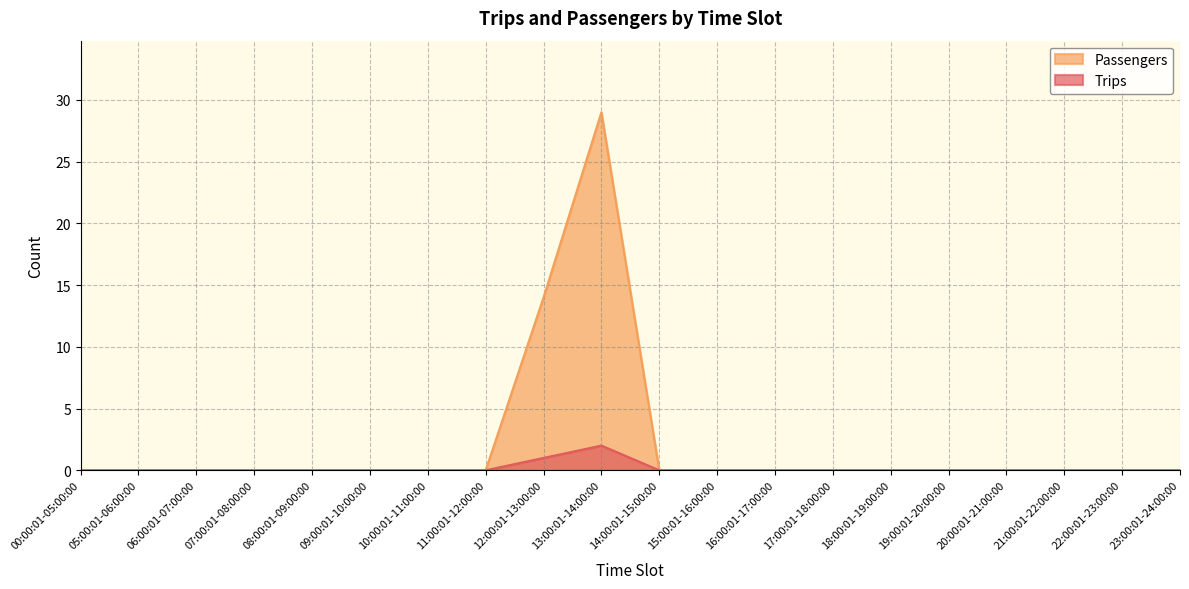

True or false: Trips and Passengers intersect in this chart.

False